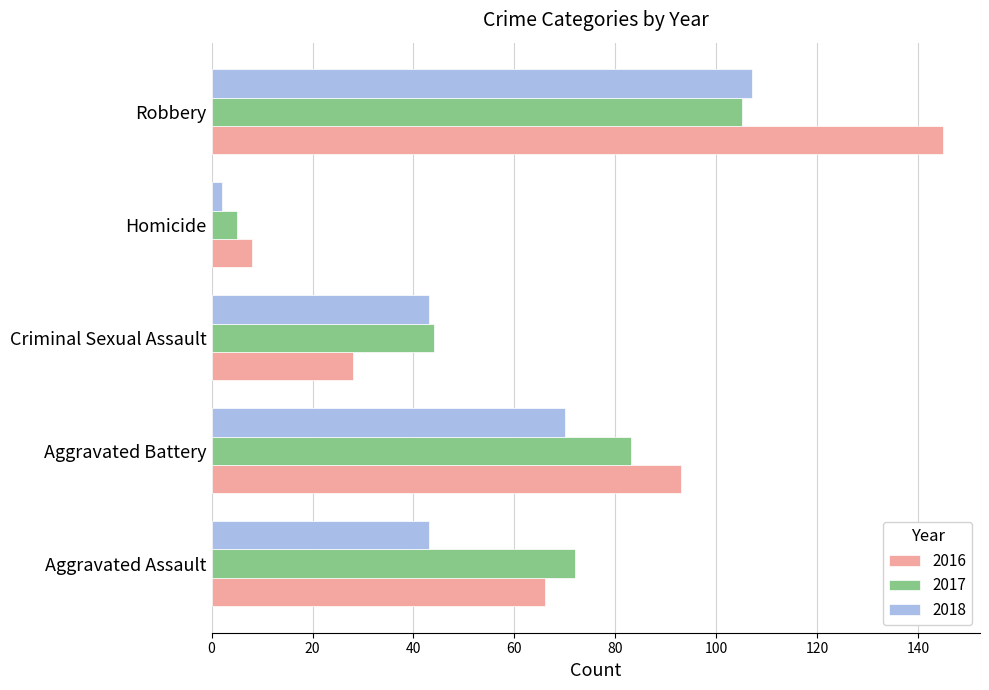

At which label is 2016 closest to 76?

Aggravated Assault